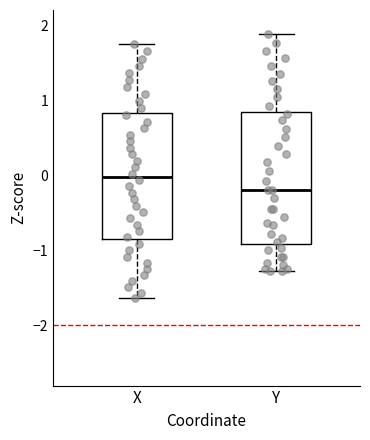

Reading left to right, transcribe this box plot: for each box, give where its median line is, the range the box spans, and where its two whiskers end, as read against the y-axis. The values are not printed on the chart, so give them approximately, as read against the axis.

X: median 0.0, box -0.8 to 0.8, whiskers -1.6 to 1.7
Y: median -0.2, box -0.9 to 0.8, whiskers -1.3 to 1.9